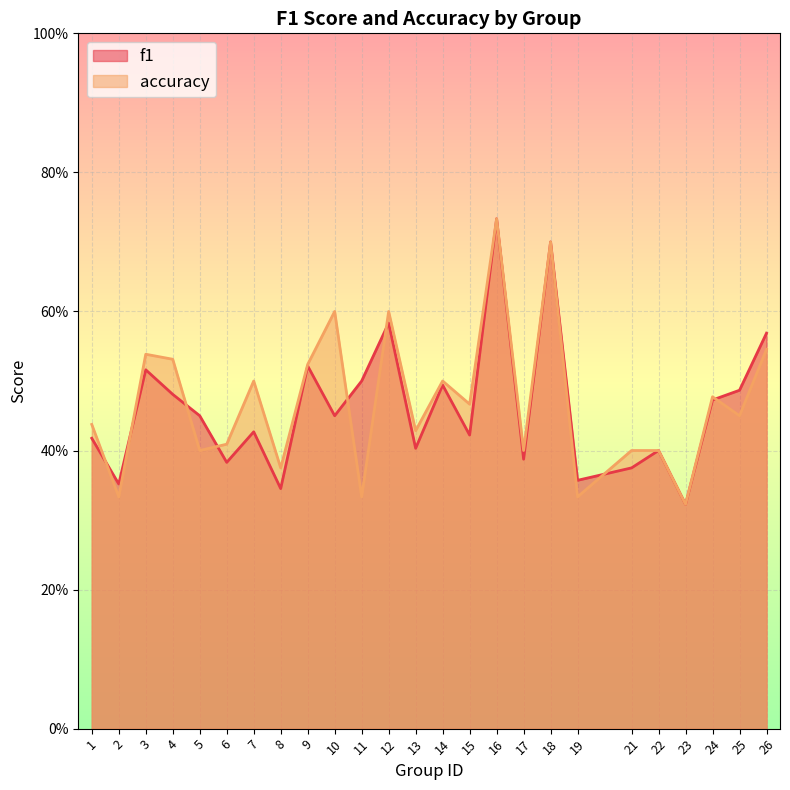

What is the difference between the second highest and second lowest values in the accuracy series?

0.4